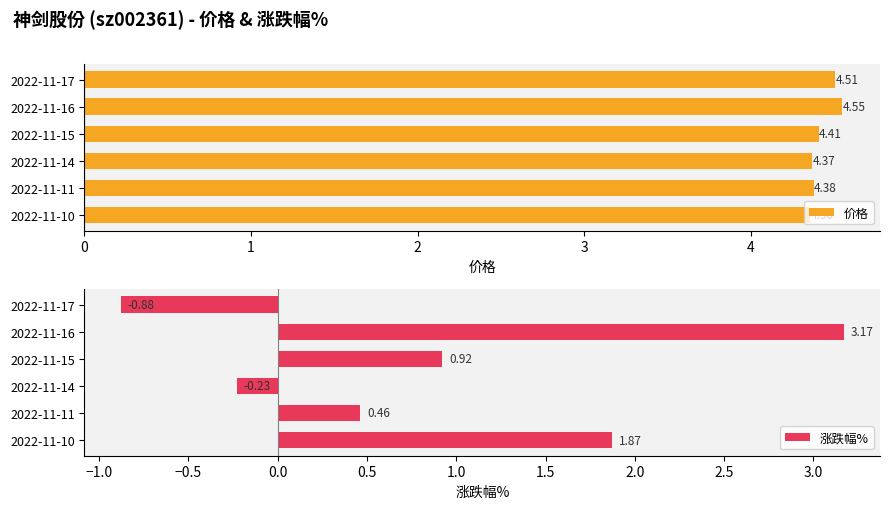

What is the sum of the 价格 values at 2022-11-16 and 2022-11-17?

9.1